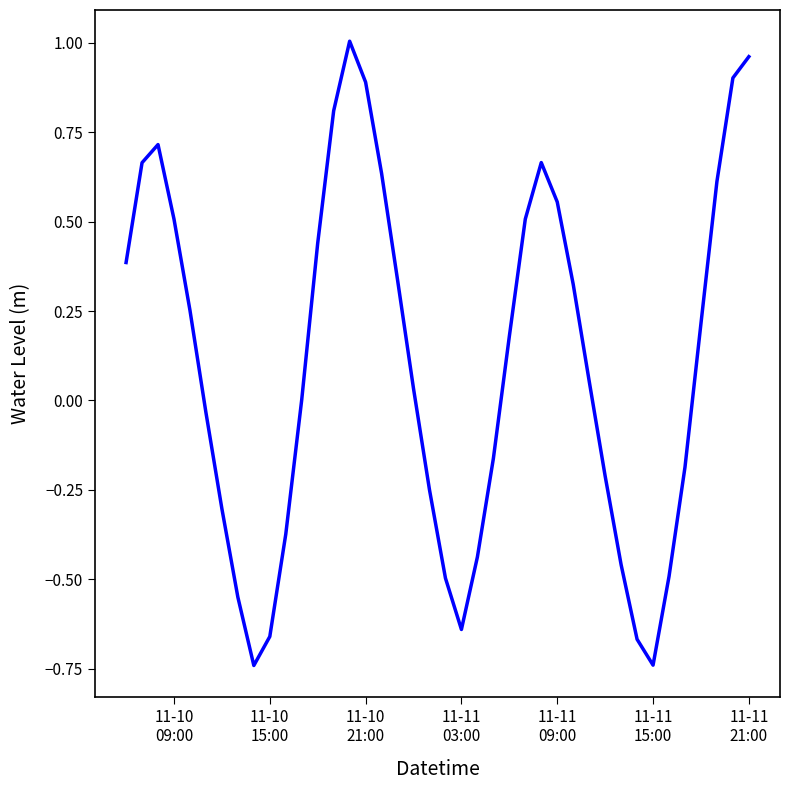

What is the difference between the maximum and minimum values?

1.7